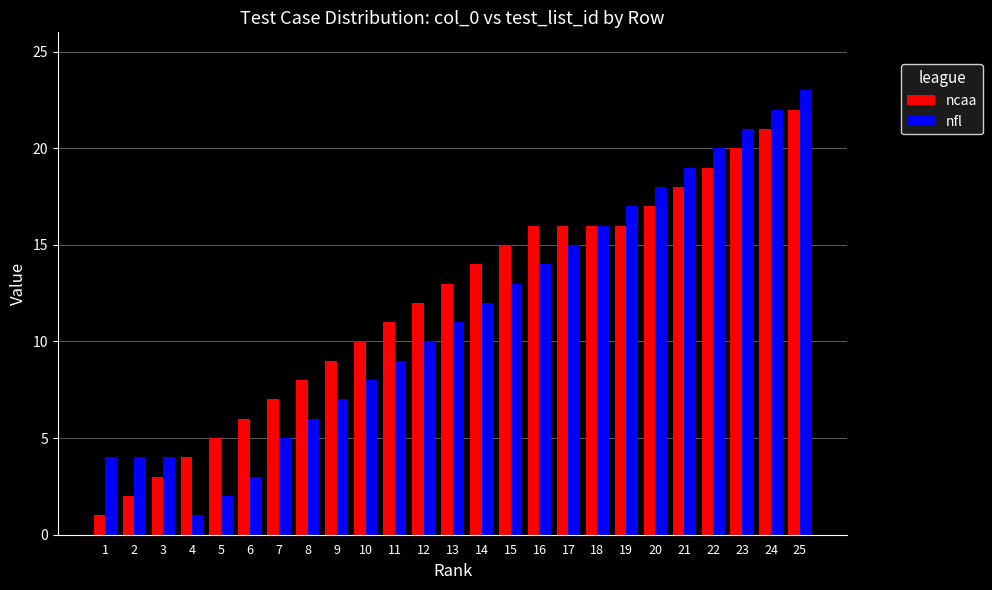

True or false: ncaa has a value of 26 at 16.

False